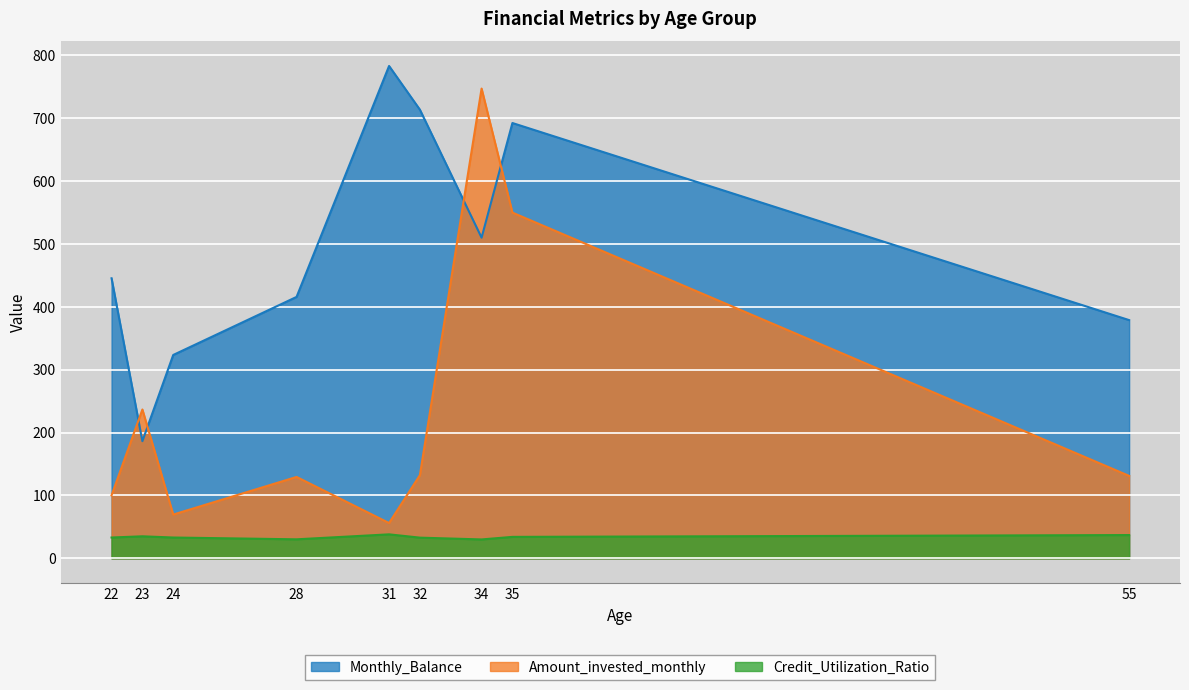

Is it true that Credit_Utilization_Ratio equals 32.9 at 32?

True